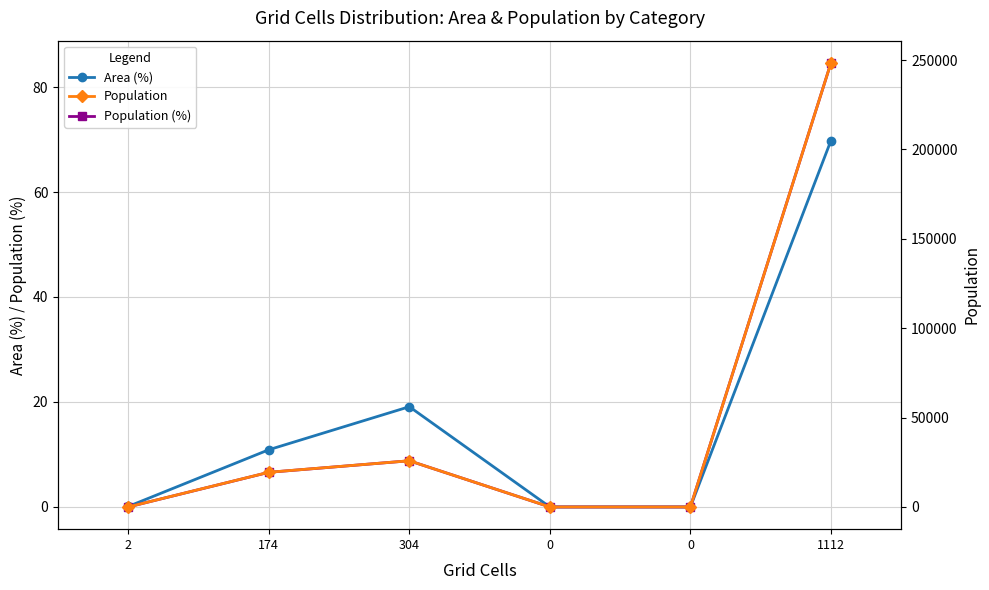

The value of Population at 0 is 120951.1. True or false?

False